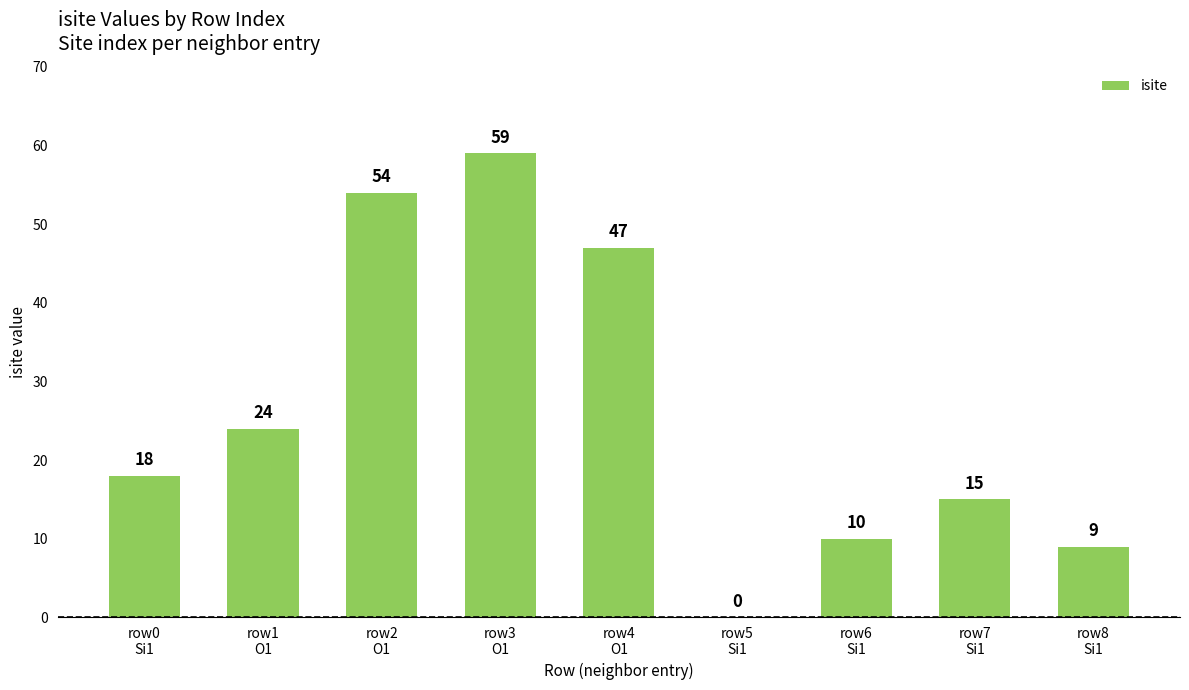

What is the sum of all values?

236